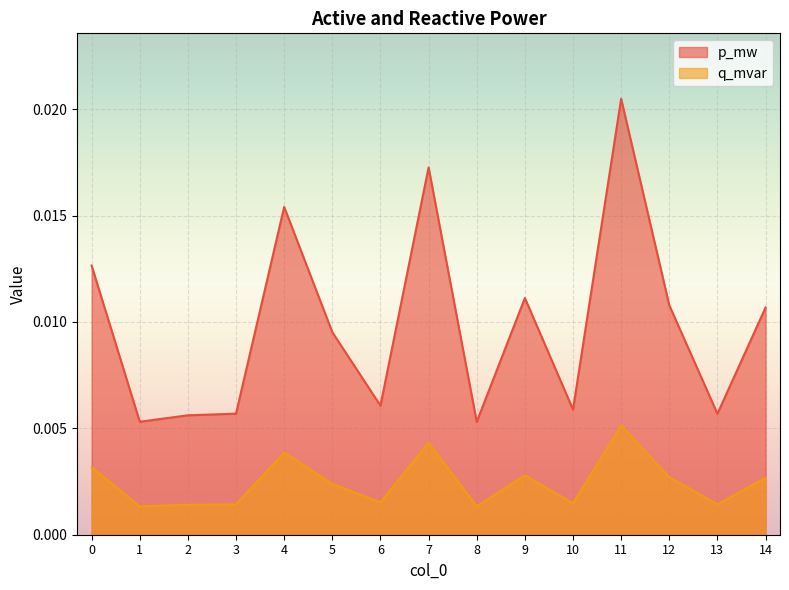

In q_mvar, how many points are higher than both neighbors (excluding endpoints)?

4